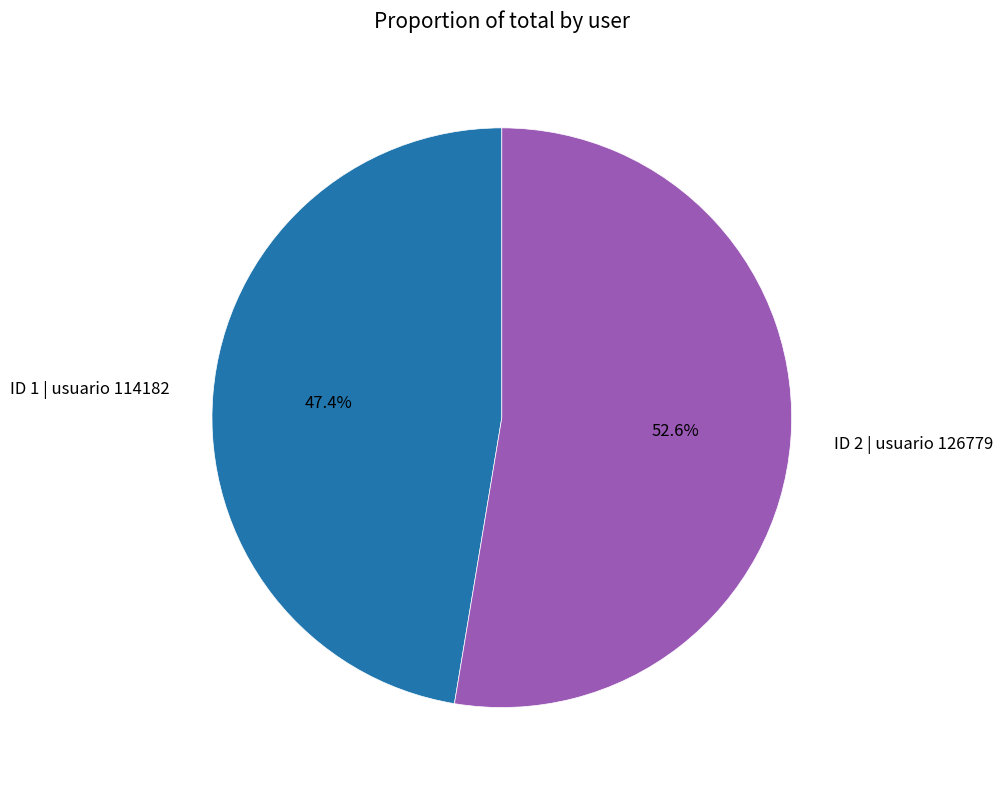

To the nearest percent, what is the average slice percentage?

50%